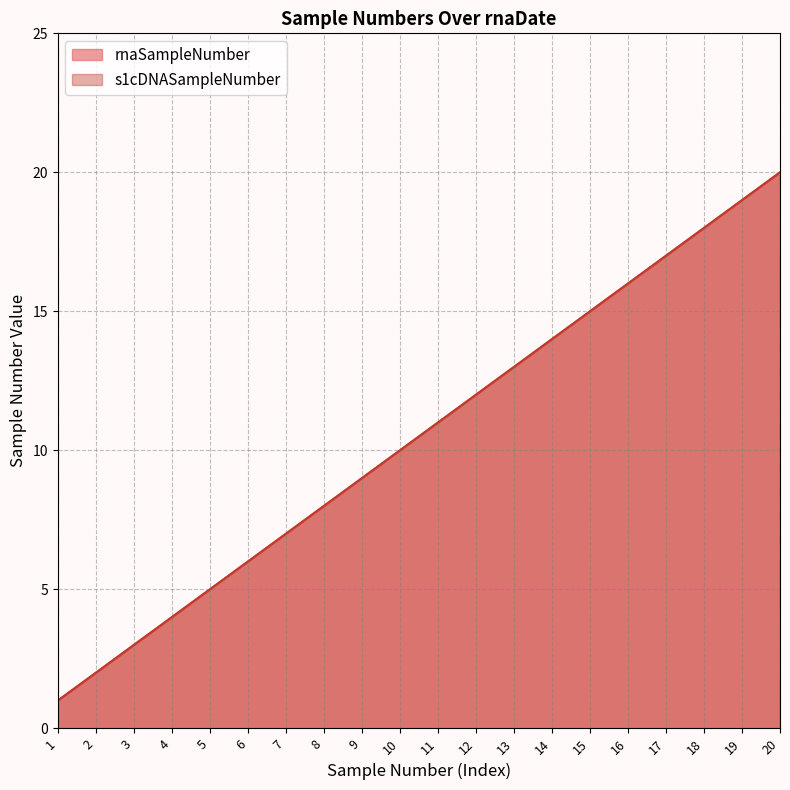

Between 6 and 12, which is larger?

12